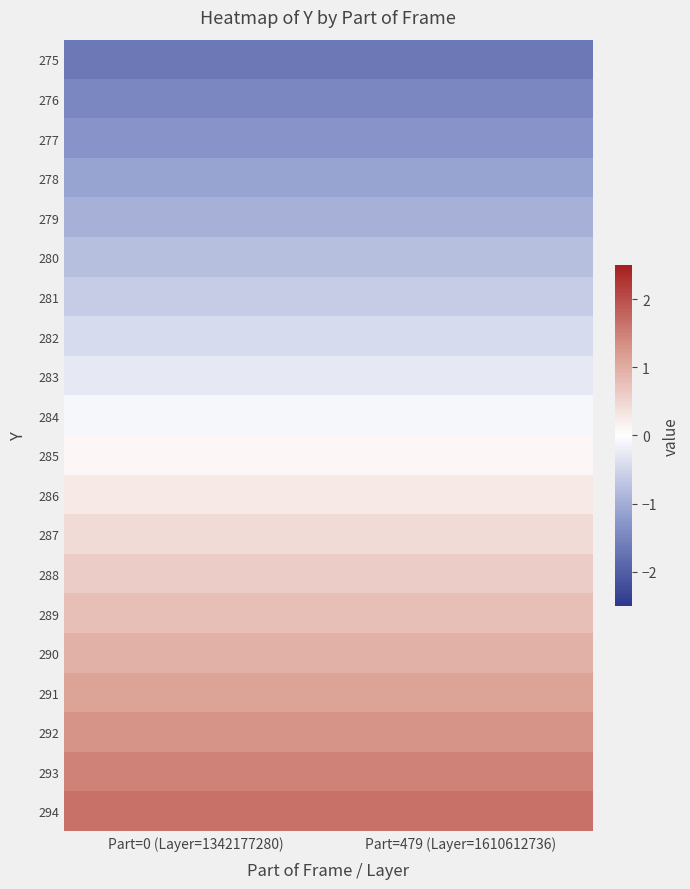

What is the minimum value shown in the chart?

-1.6